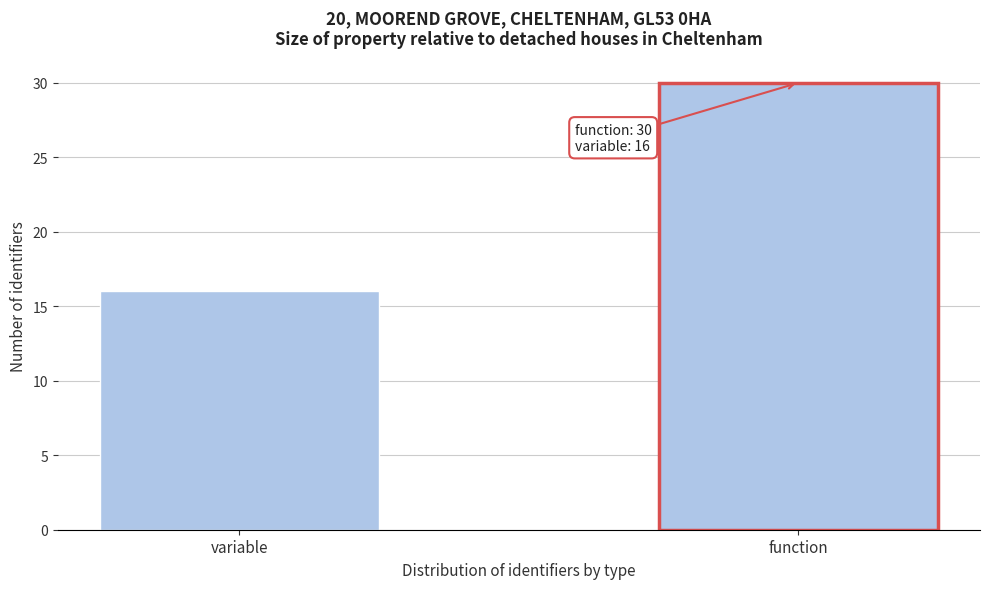

Reading right to left, list all the values displayed in this chart.

30	16